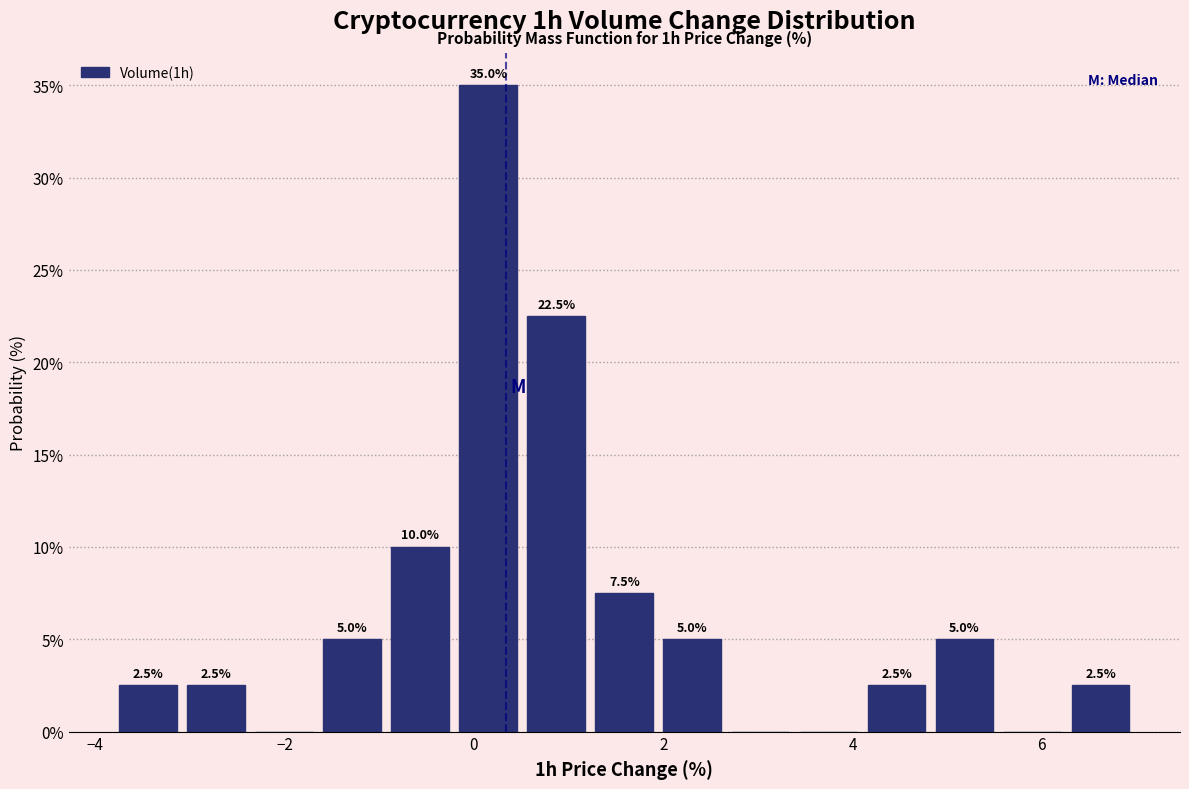

Read against the x-axis, roughly where is the centre of the tallest bar?

0.2